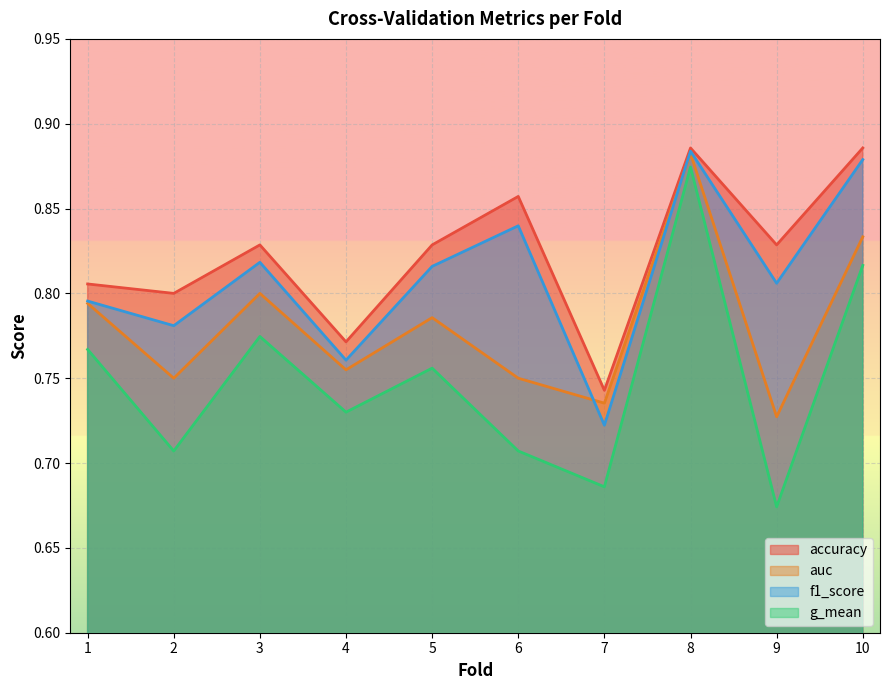

Is it true that f1_score equals 1.3 at 1?

False